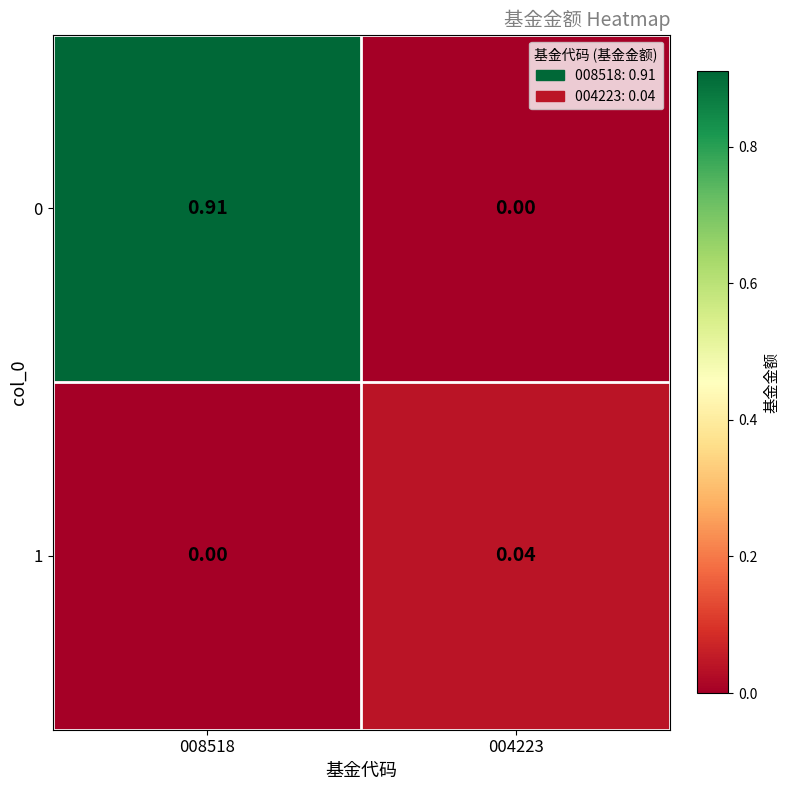

Is the value of 0 at 004223 greater than the value of 1 at 004223?

No